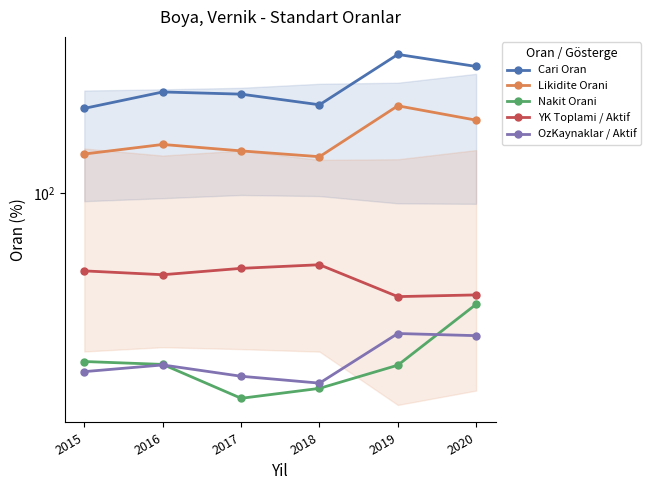

Reading left to right, what are all the values shown in this chart?

Cari Oran: 162.5	178.5	176.3	165.8	221.3	206.6
Likidite Orani: 125.1	132.1	127.3	123.2	164.9	151.9
Nakit Orani: 38.1	37.5	30.9	32.7	37.3	52.9
YK Toplami / Aktif: 64.0	62.6	65.0	66.3	55.3	55.8
OzKaynaklar / Aktif: 36.0	37.4	35.0	33.7	44.7	44.2